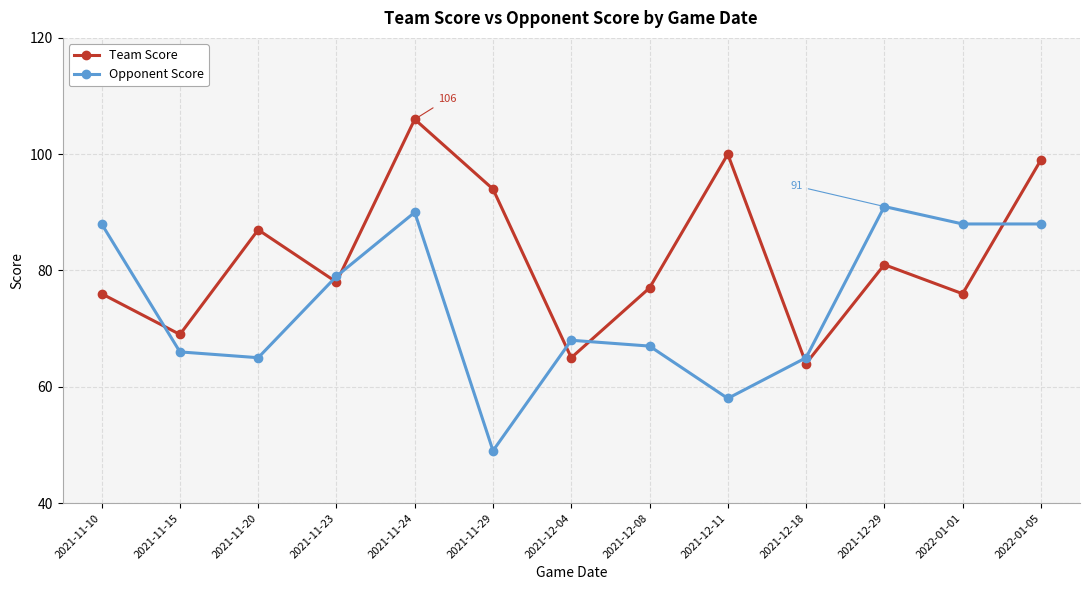

Reading right to left, transcribe all the data shown in this chart.

Team Score: 99	76	81	64	100	77	65	94	106	78	87	69	76
Opponent Score: 88	88	91	65	58	67	68	49	90	79	65	66	88